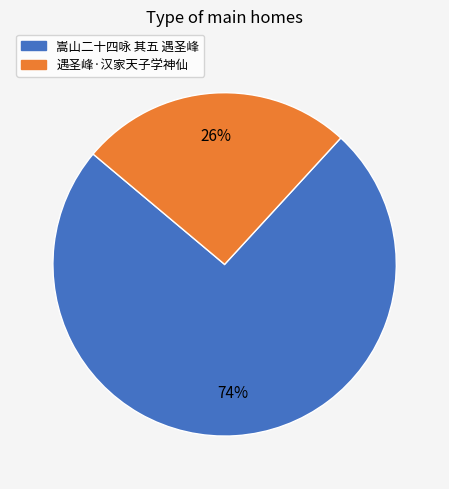

Which has a higher value, 嵩山二十四咏 其五 遇圣峰 or 遇圣峰·汉家天子学神仙?

嵩山二十四咏 其五 遇圣峰